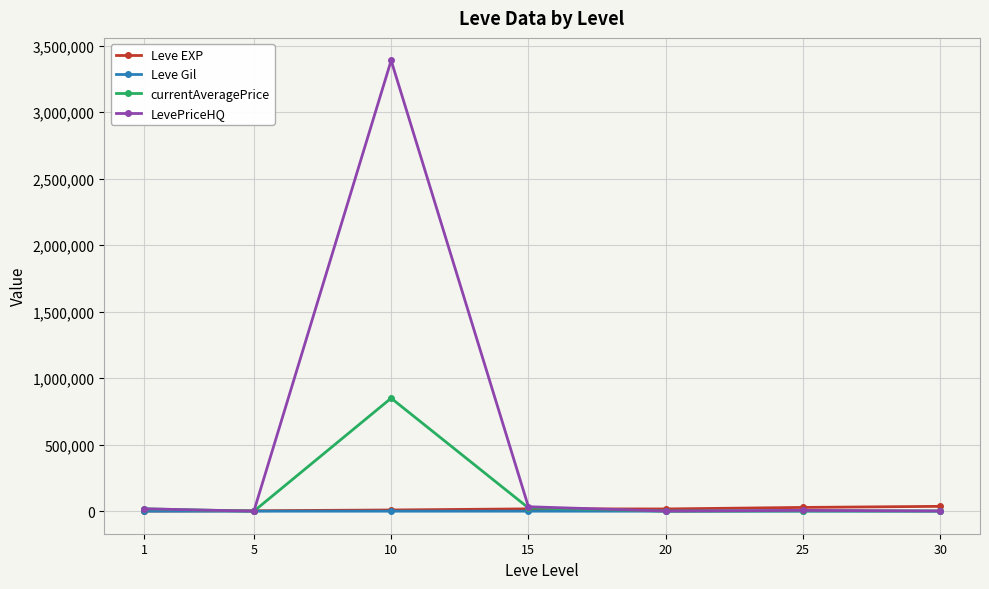

In LevePriceHQ, how many points are higher than both neighbors (excluding endpoints)?

2